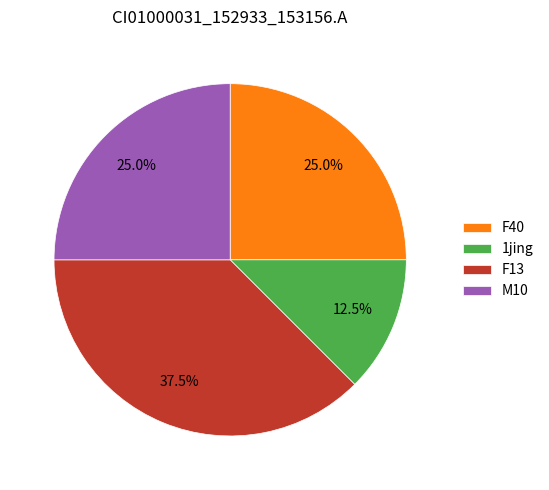

Which slice is the largest?

F13